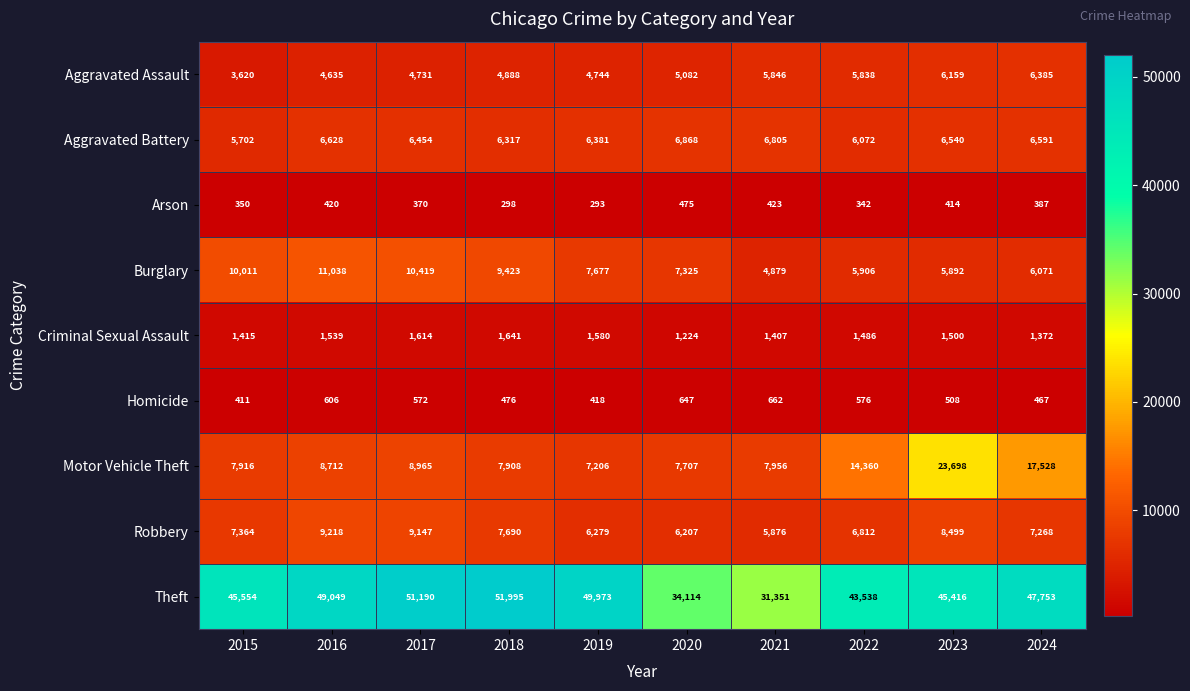

The Robbery series shows 6812 at 2022. True or false?

True